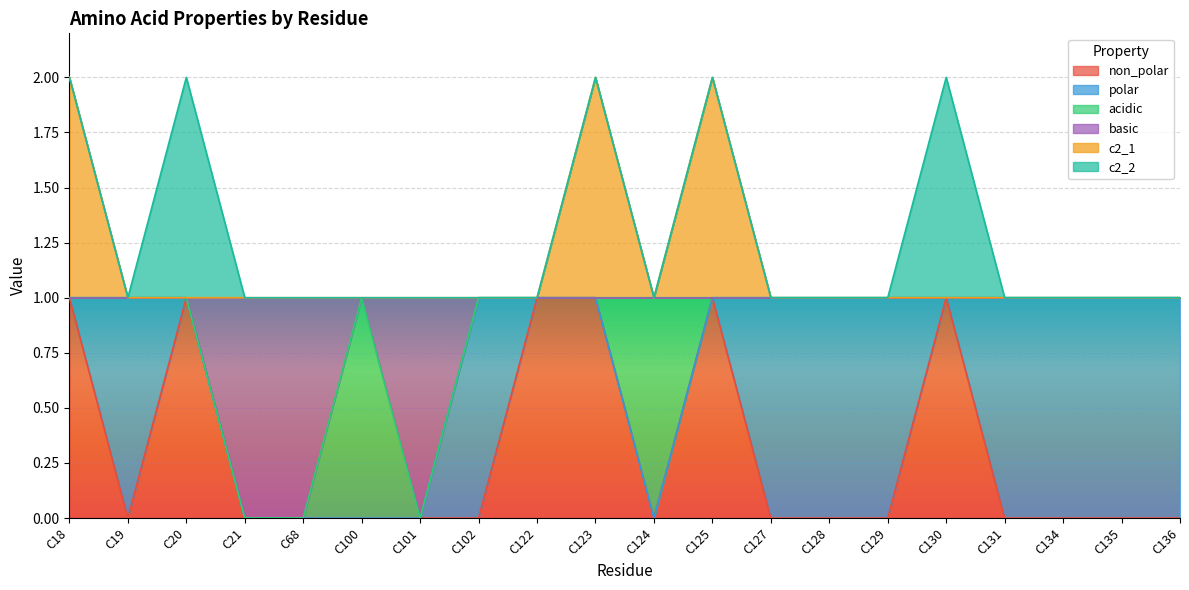

What is the difference between the maximum and minimum values in the c2_1 series?

1